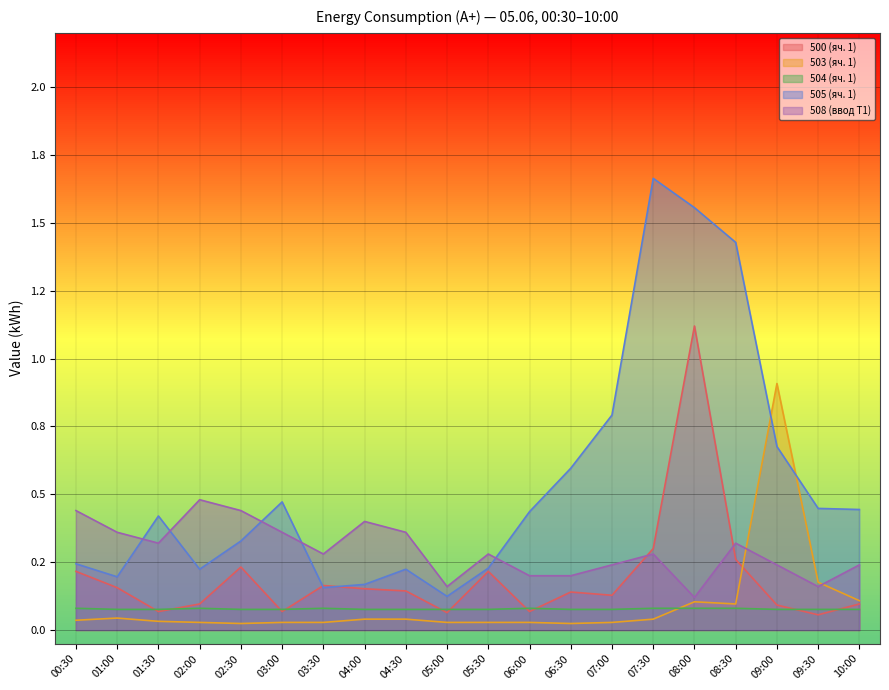

How many categories are shown in the chart?

20